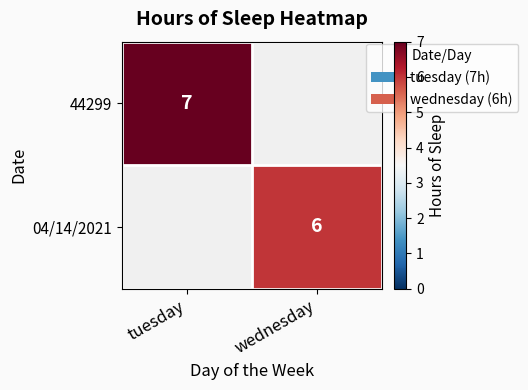

The 44299 series shows 7 at tuesday. True or false?

True